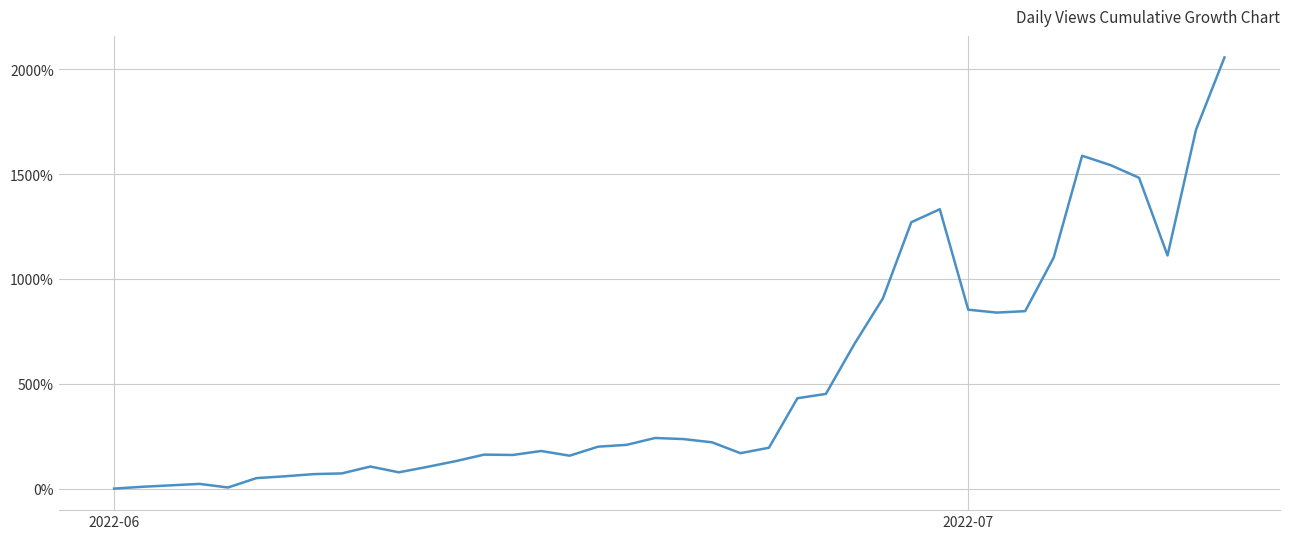

What is the maximum value shown in the chart?

2056.9